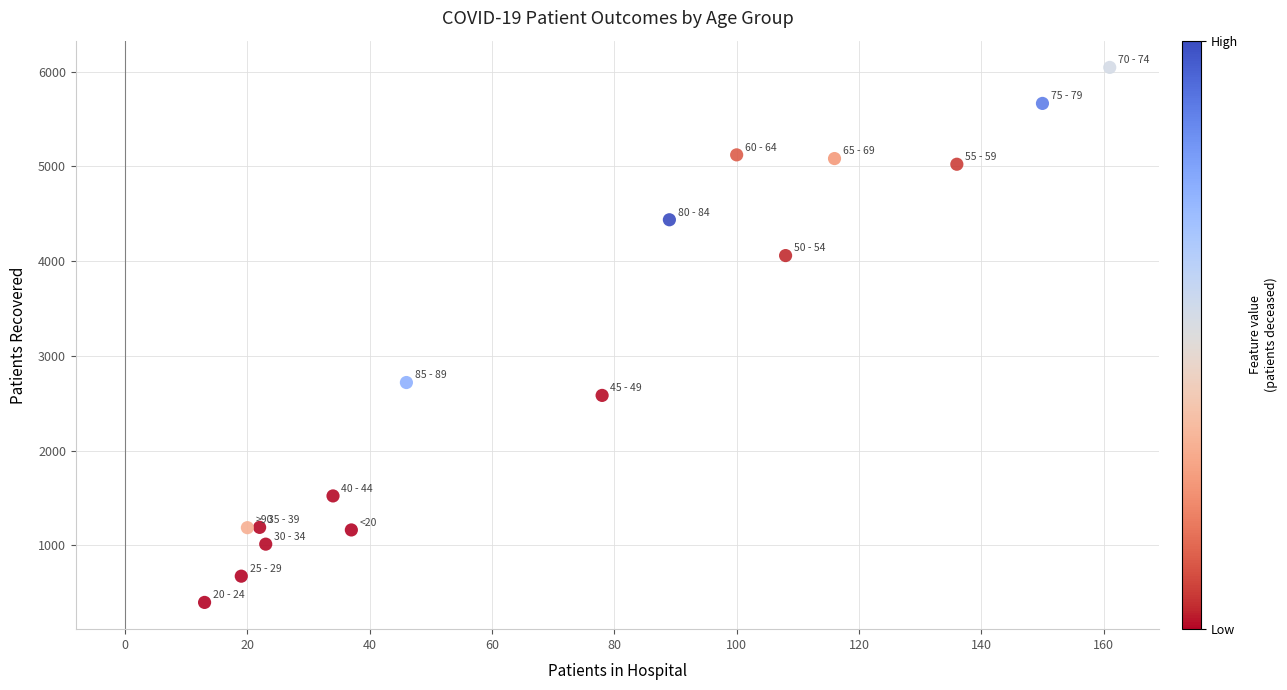

What is the range of Y values (max minus min)?

5647